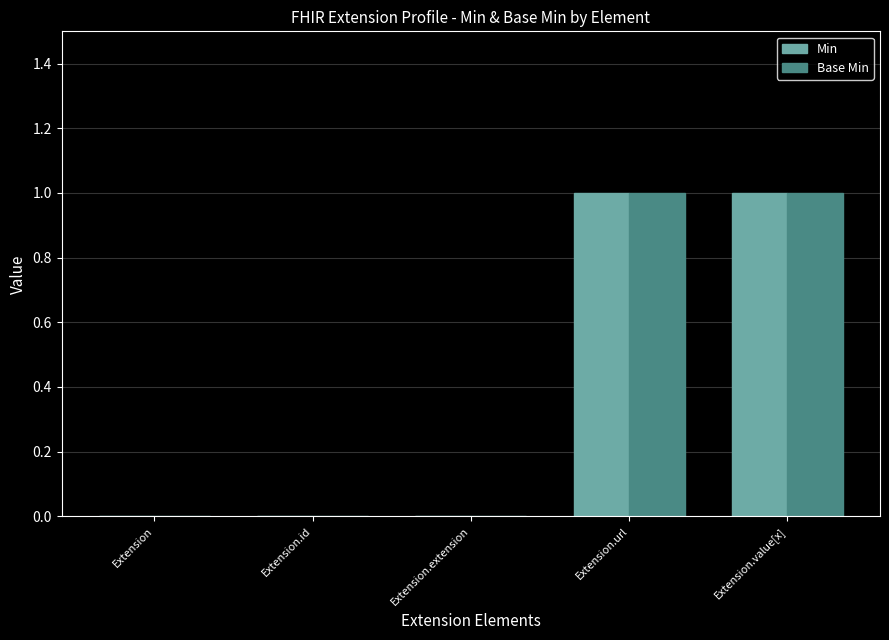

Is it true that Min equals 0 at Extension.id?

True